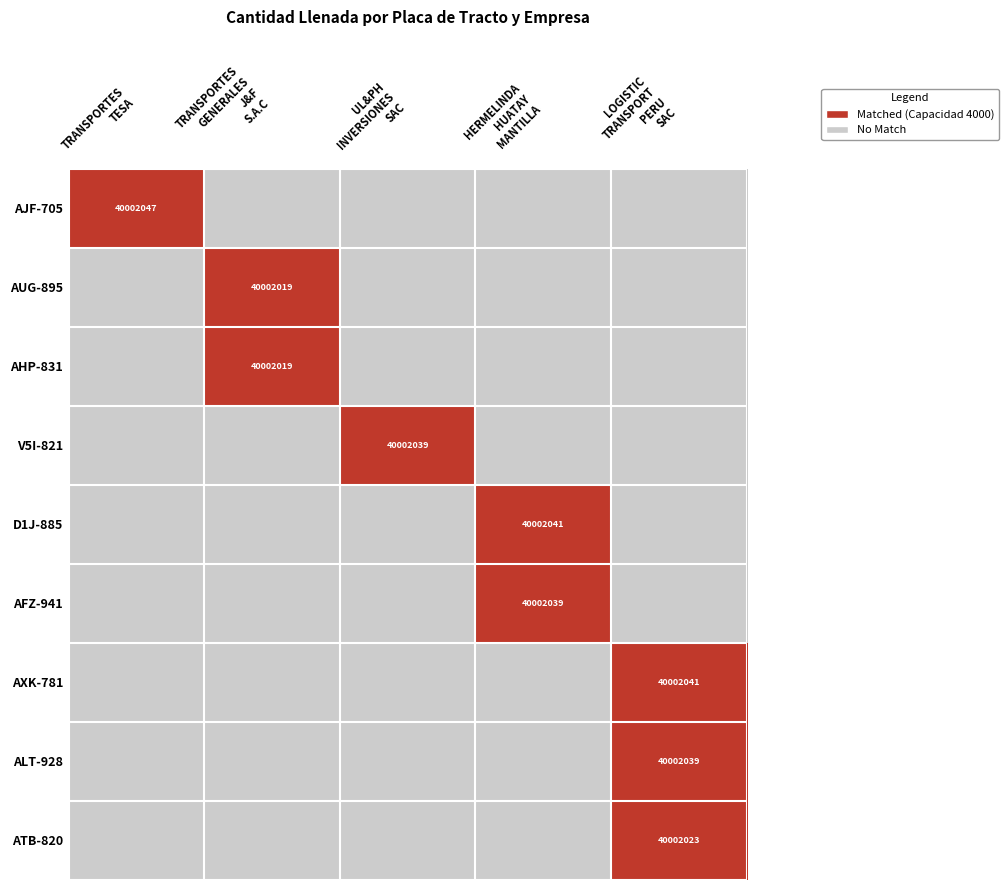

At LOGISTIC TRANSPORT PERU SAC, list the series in order from smallest to largest.

AJF-705, AUG-895, AHP-831, V5I-821, D1J-885, AFZ-941, AXK-781, ALT-928, ATB-820